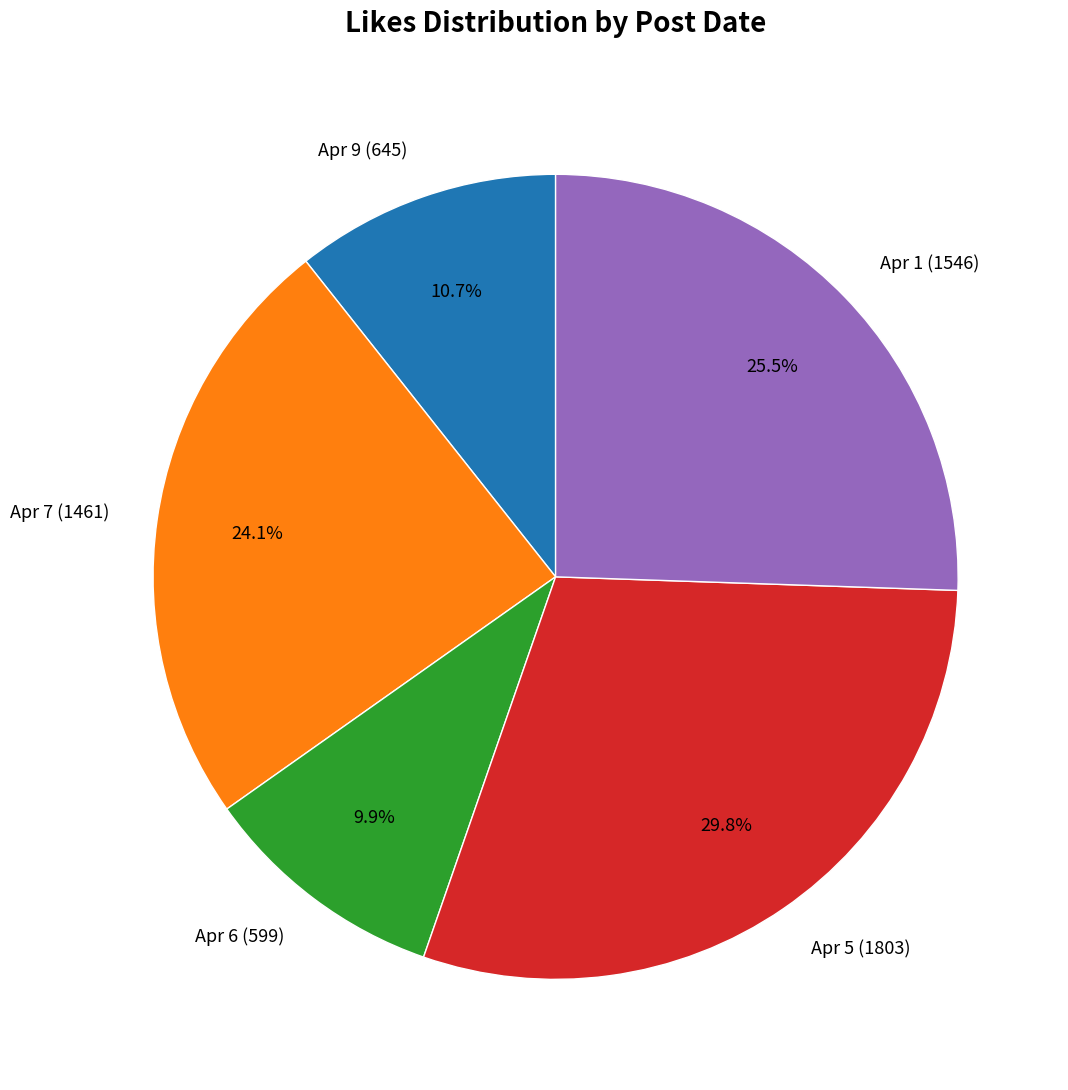

Does Apr 5 (1803) represent more than half of the total?

No